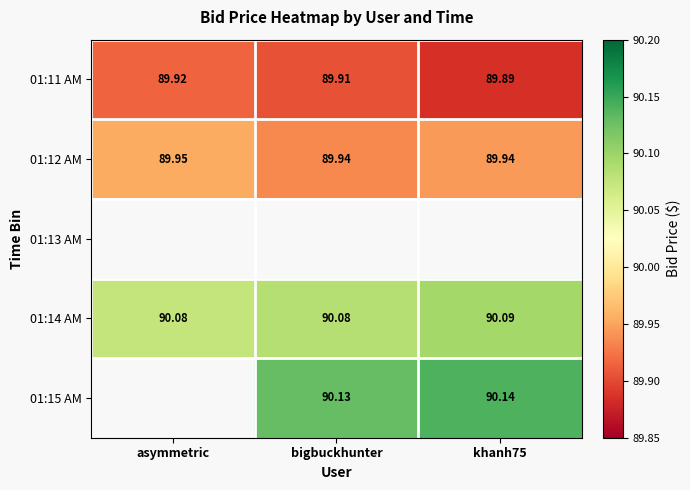

Count the 01:14 AM values in the range 90 to 91.

3